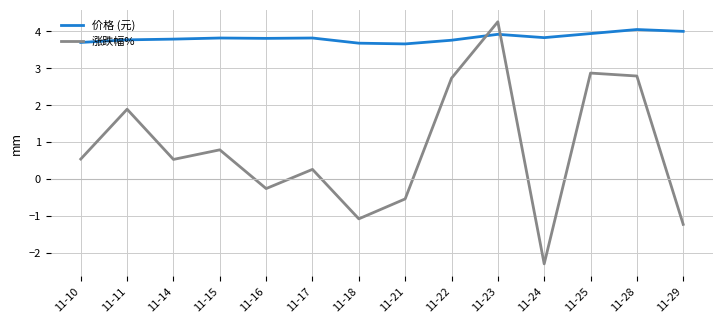

What is the maximum value for 涨跌幅%?

4.3